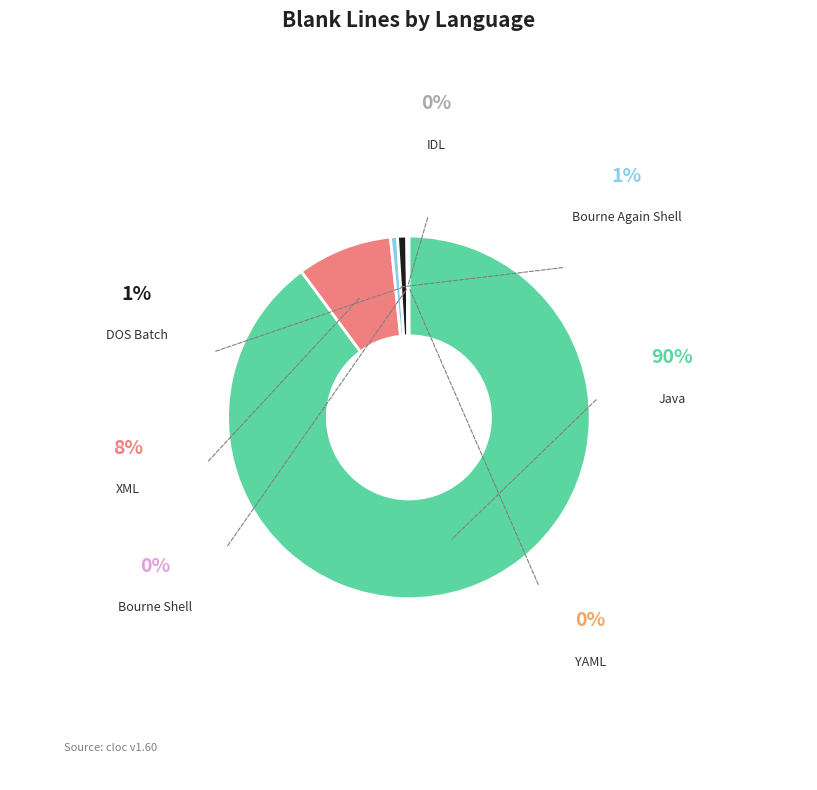

To the nearest percent, what is the combined percentage of Bourne Again Shell and XML?

9%